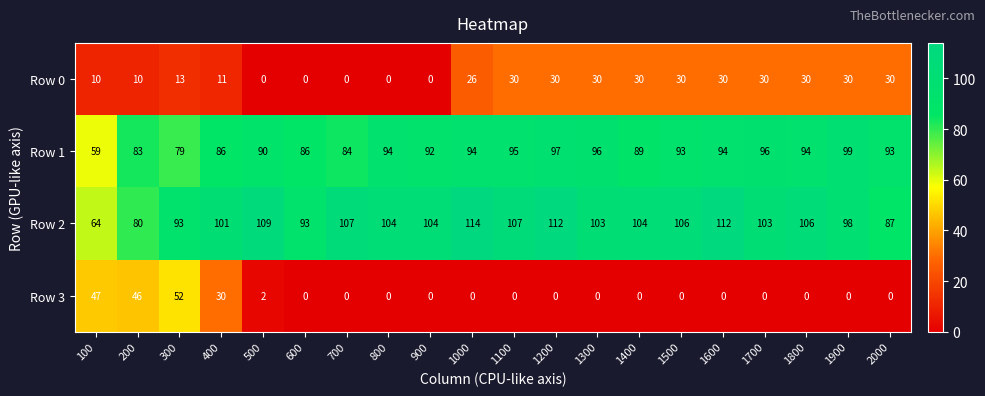

At which category is the sum across all series the highest?

1200